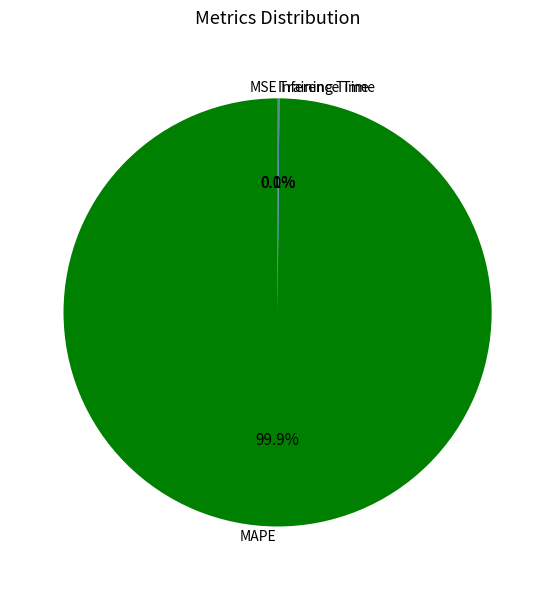

What is the largest slice in the pie chart?

MAPE